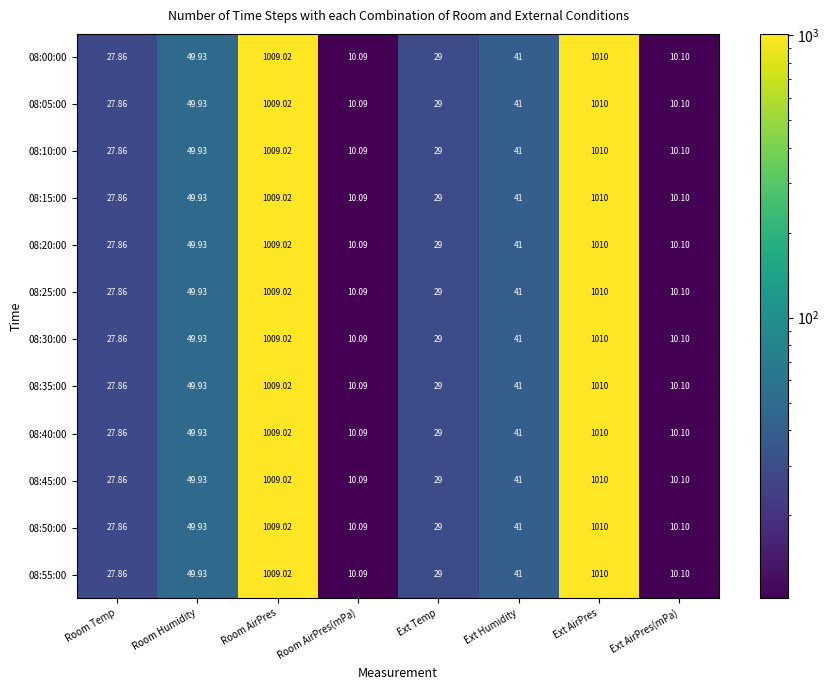

List the labels in order of 08:45:00 value, largest first.

Ext AirPres, Room AirPres, Room Humidity, Ext Humidity, Ext Temp, Room Temp, Ext AirPres(mPa), Room AirPres(mPa)